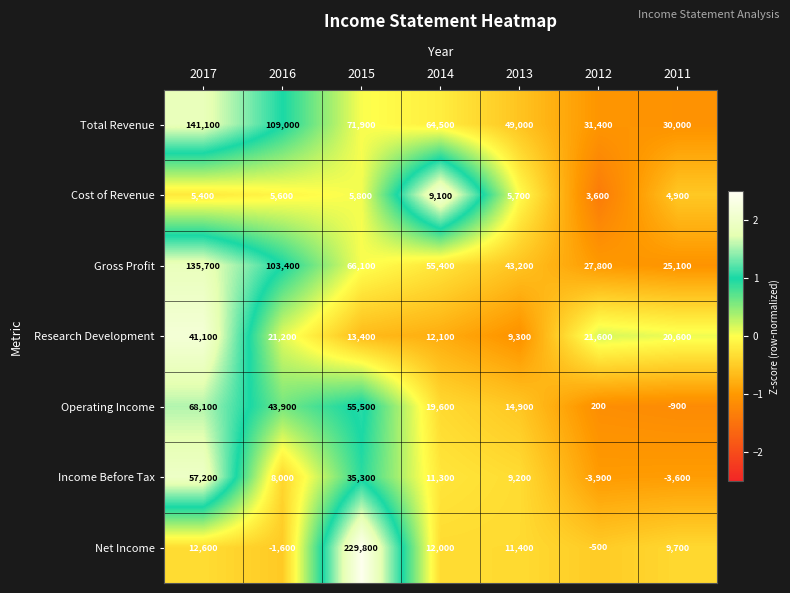

How many data points does each series have?

7